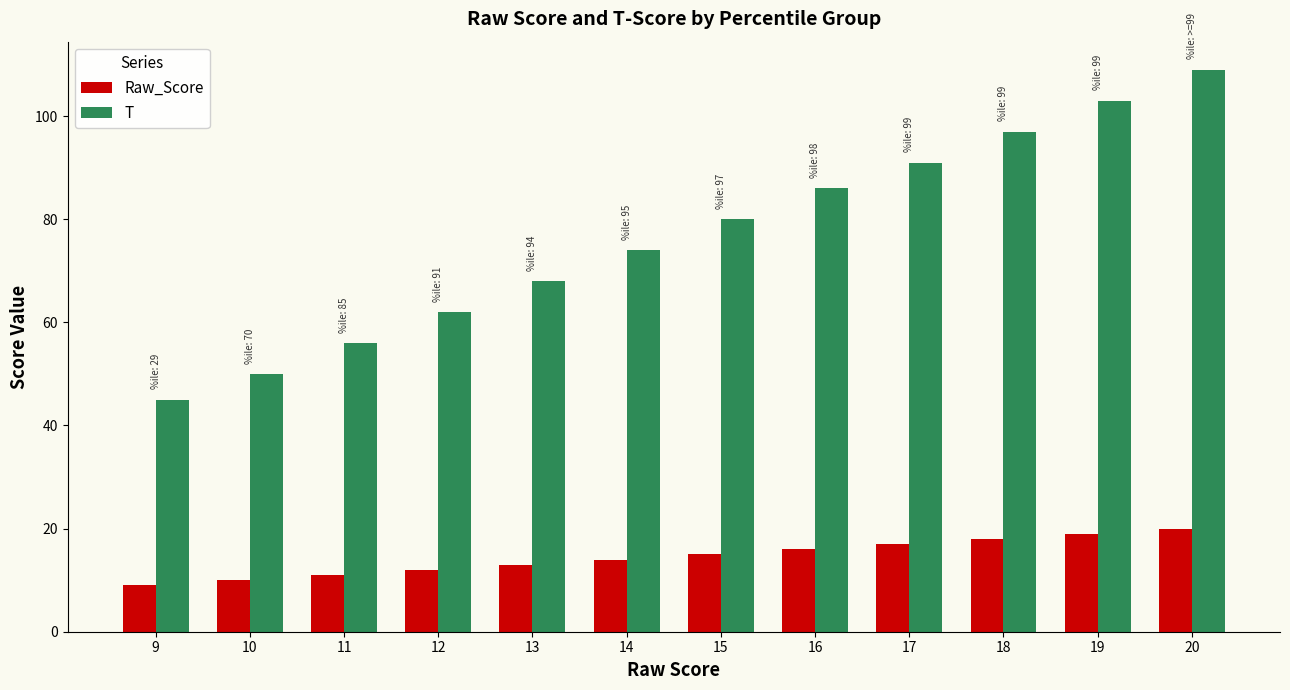

At which label is Raw_Score closest to 14?

14